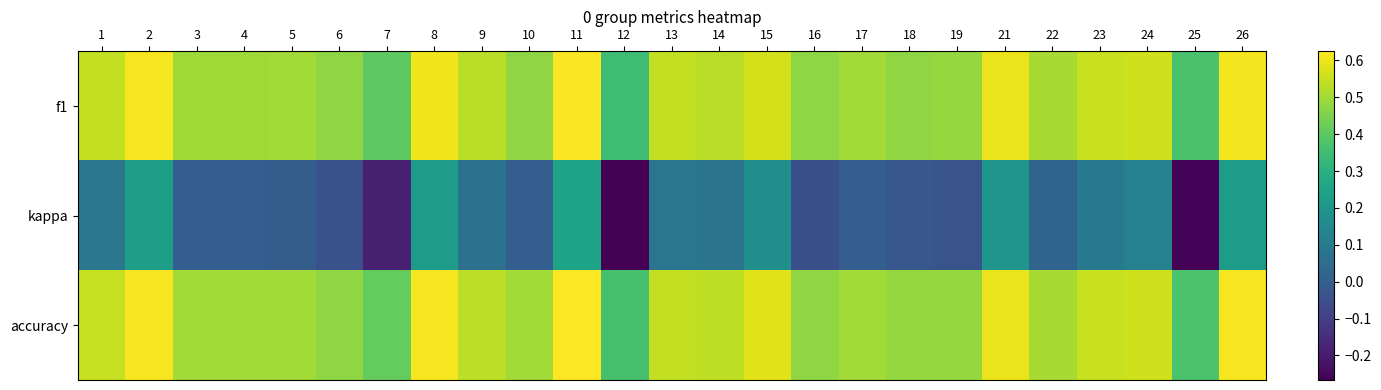

Reading right to left, what are all the values shown in this chart?

f1: 26=0.6	25=0.4	24=0.6	23=0.6	22=0.5	21=0.6	19=0.5	18=0.5	17=0.5	16=0.5	15=0.6	14=0.5	13=0.5	12=0.3	11=0.6	10=0.5	9=0.5	8=0.6	7=0.4	6=0.5	5=0.5	4=0.5	3=0.5	2=0.6	1=0.5
kappa: 26=0.2	25=-0.3	24=0.1	23=0.1	22=0.0	21=0.2	19=-0.0	18=-0.0	17=0.0	16=-0.0	15=0.2	14=0.1	13=0.1	12=-0.3	11=0.2	10=0.0	9=0.1	8=0.2	7=-0.2	6=-0.0	5=-0.0	4=0.0	3=0.0	2=0.2	1=0.1
accuracy: 26=0.6	25=0.4	24=0.6	23=0.6	22=0.5	21=0.6	19=0.5	18=0.5	17=0.5	16=0.5	15=0.6	14=0.5	13=0.5	12=0.4	11=0.6	10=0.5	9=0.5	8=0.6	7=0.4	6=0.5	5=0.5	4=0.5	3=0.5	2=0.6	1=0.5